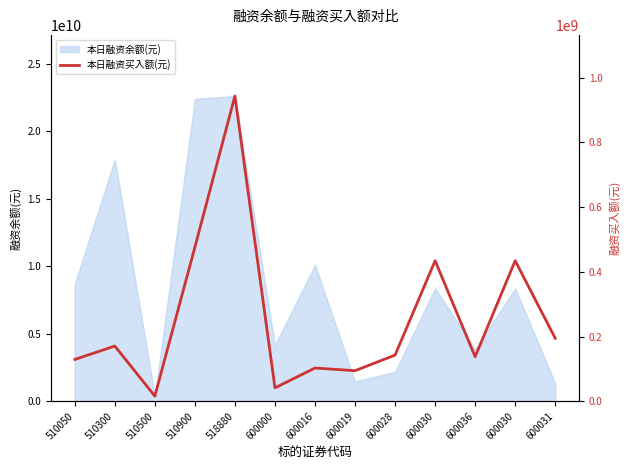

What is the change in value from 510500 to 600031?

+178791478